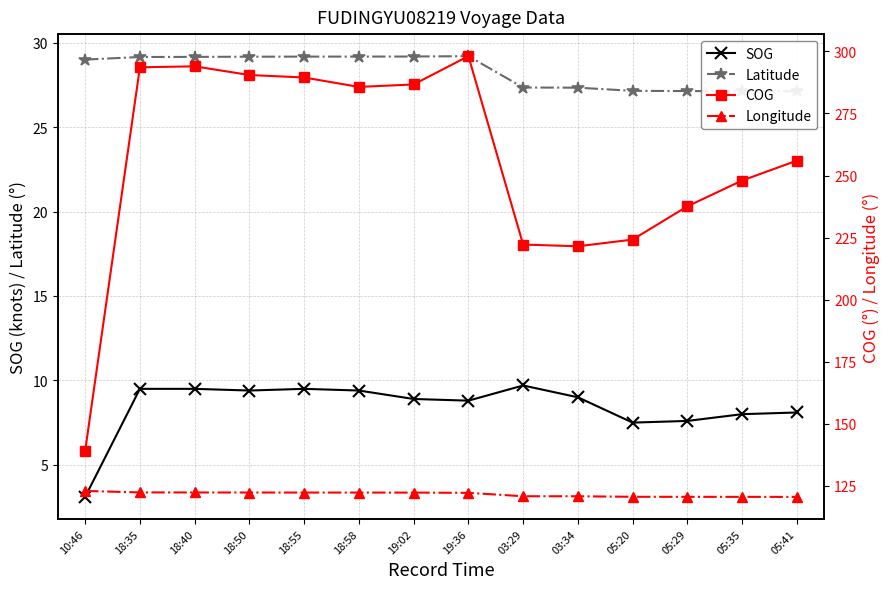

At which category is the sum across all series the highest?

19:36